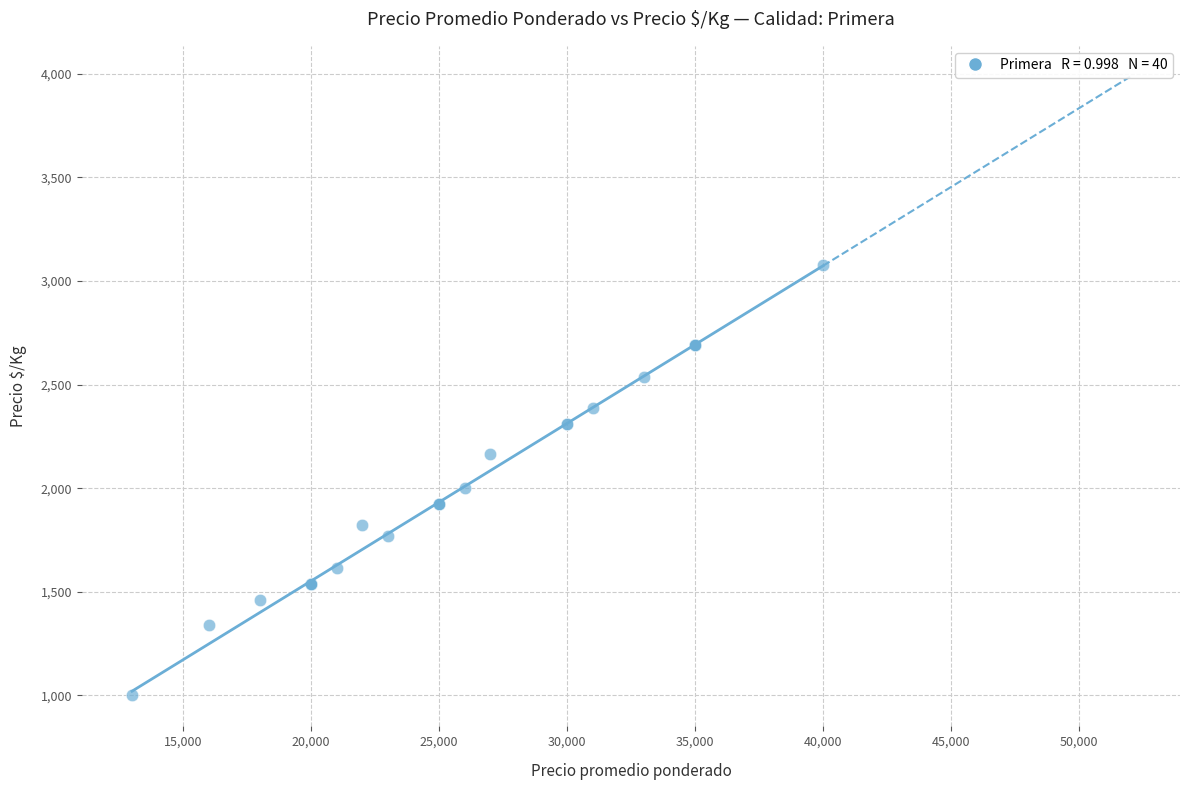

What Y value in the scatter plot is closest to 2038?

2000